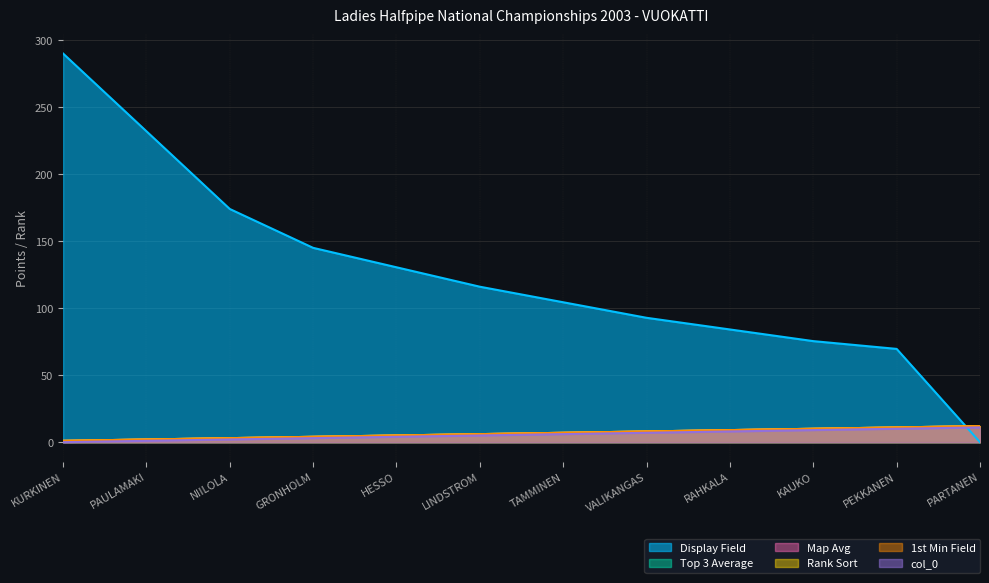

What is the label of the 10th point from the right?

NIILOLA